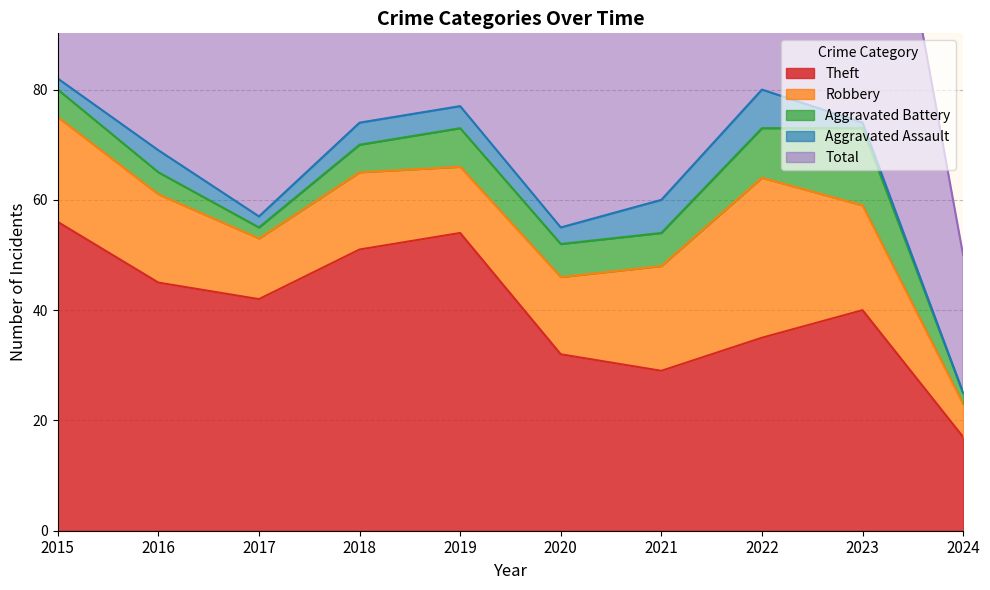

True or false: Theft and Robbery cross at least once.

False